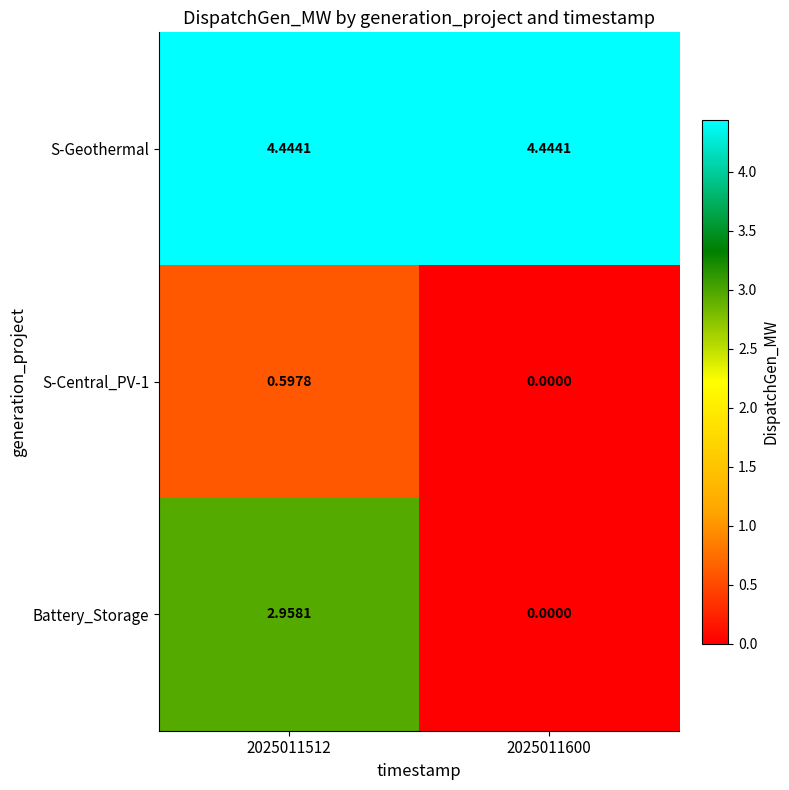

Which series has the largest total across all categories?

S-Geothermal